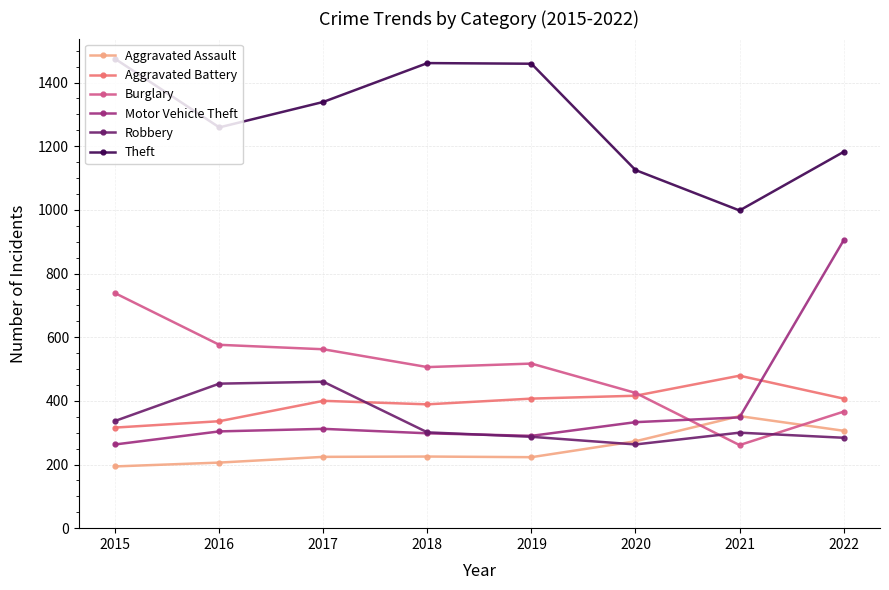

At which label does Burglary reach its minimum?

2021